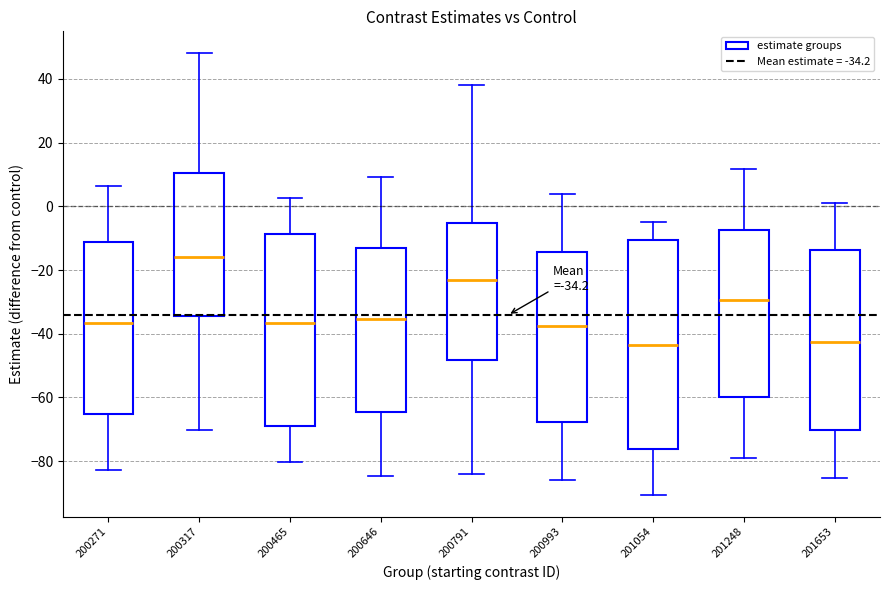

Comparing the boxes themselves (not the whiskers), which one is the tallest?

201054